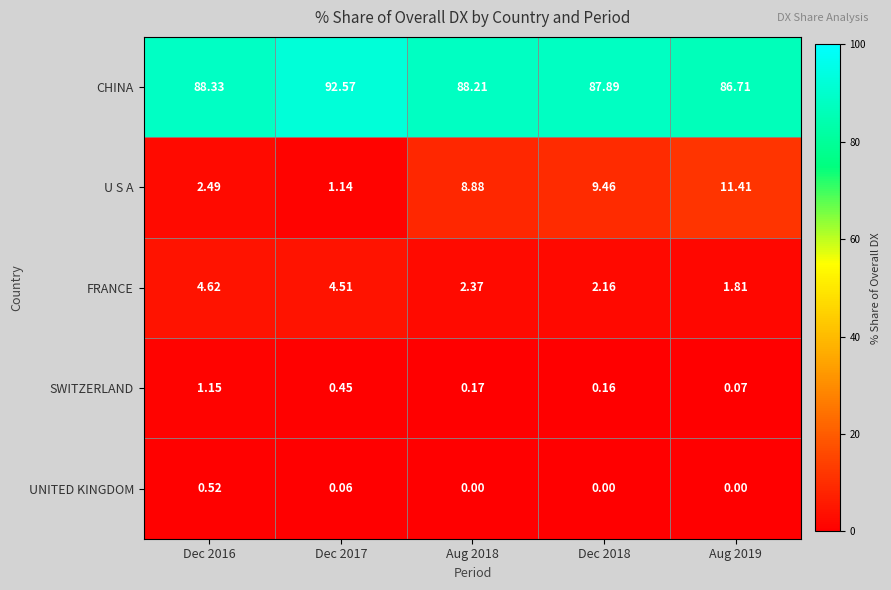

Rank the series at Aug 2019 from lowest to highest value.

UNITED KINGDOM, SWITZERLAND, FRANCE, U S A, CHINA